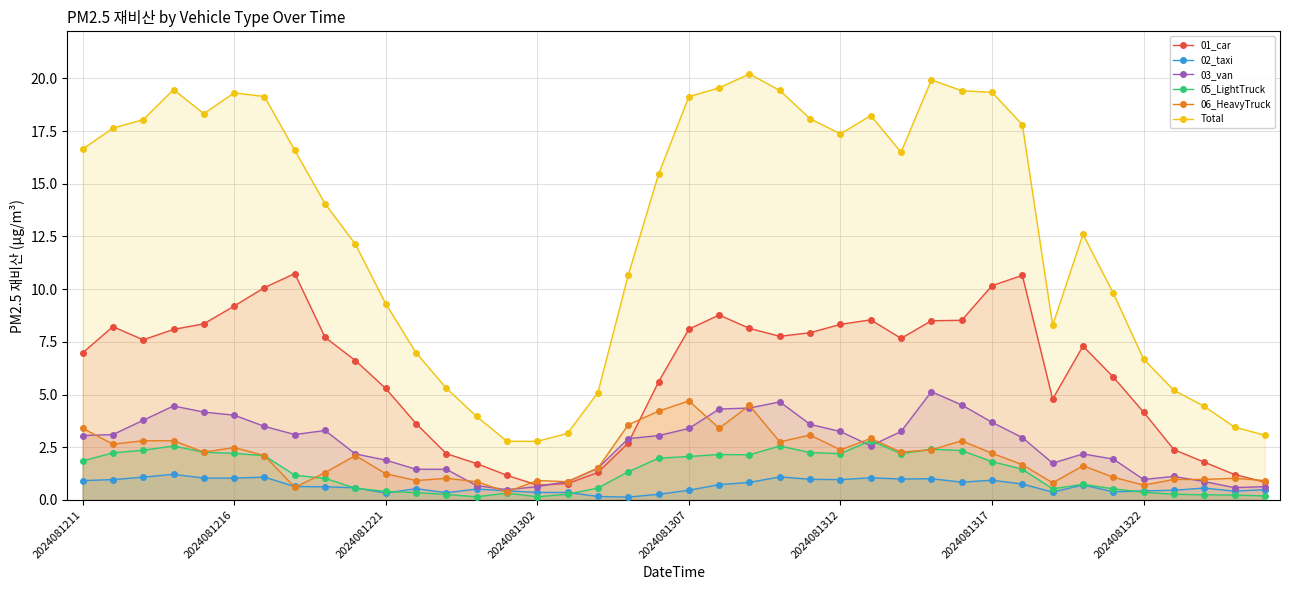

How many lines are shown in the chart?

6